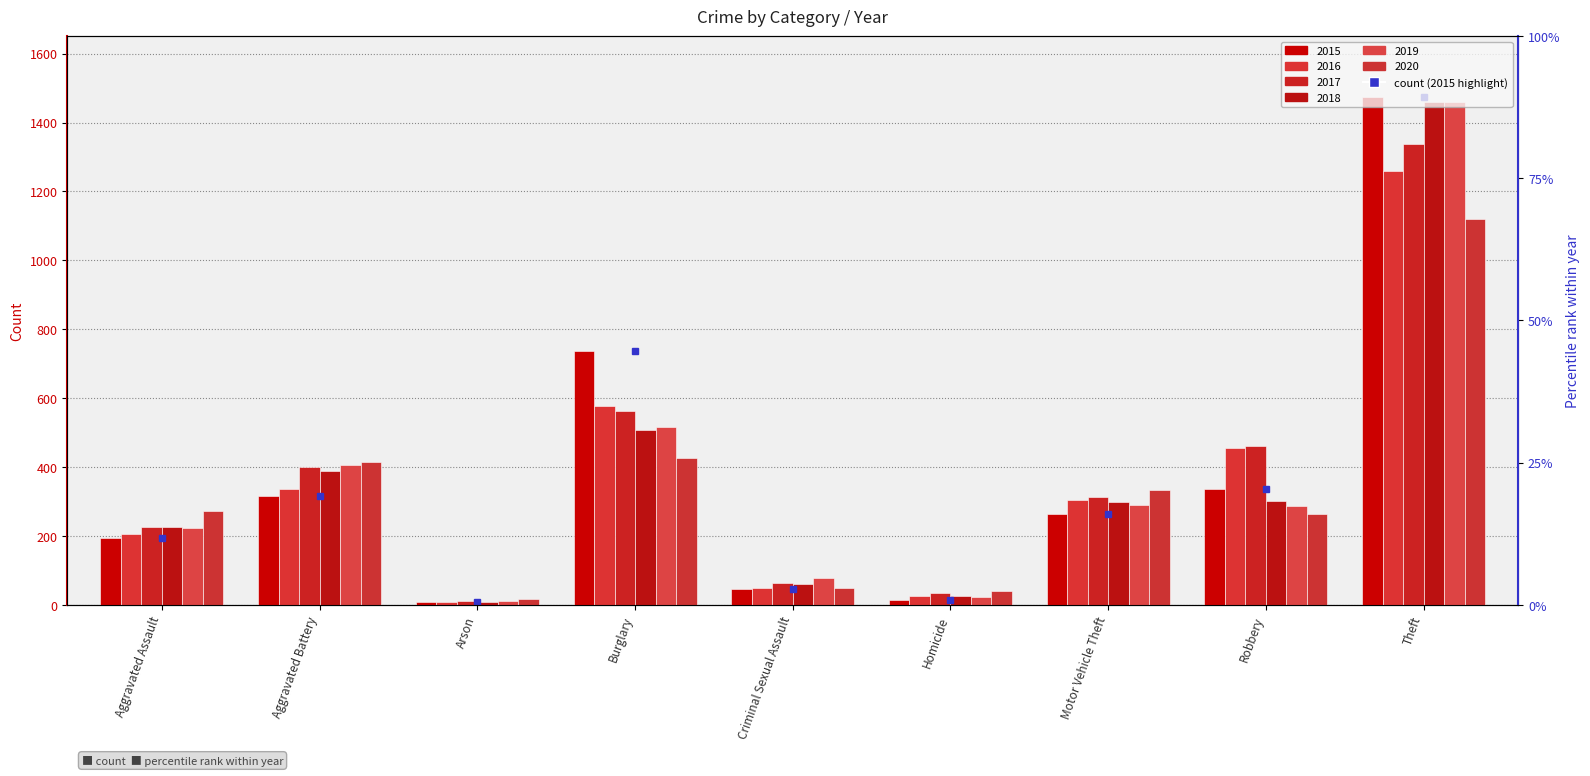

What is the difference between the 2018 values at Motor Vehicle Theft and Robbery?

3